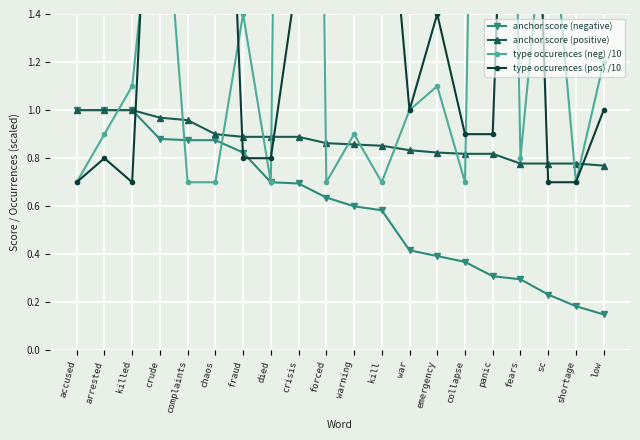

Reading right to left, list all the values displayed in this chart.

anchor score (negative): 0.1	0.2	0.2	0.3	0.3	0.4	0.4	0.4	0.6	0.6	0.6	0.7	0.7	0.8	0.9	0.9	0.9	1.0	1.0	1.0
anchor score (positive): 0.8	0.8	0.8	0.8	0.8	0.8	0.8	0.8	0.9	0.9	0.9	0.9	0.9	0.9	0.9	1.0	1.0	1.0	1.0	1.0
type occurences (neg) /10: 1.2	0.7	2.0	0.8	7.2	0.7	1.1	1.0	0.7	0.9	0.7	10.7	0.7	1.4	0.7	0.7	2.2	1.1	0.9	0.7
type occurences (pos) /10: 1.0	0.7	0.7	4.2	0.9	0.9	1.4	1.0	2.3	4.8	4.4	1.6	0.8	0.8	3.6	2.3	3.1	0.7	0.8	0.7